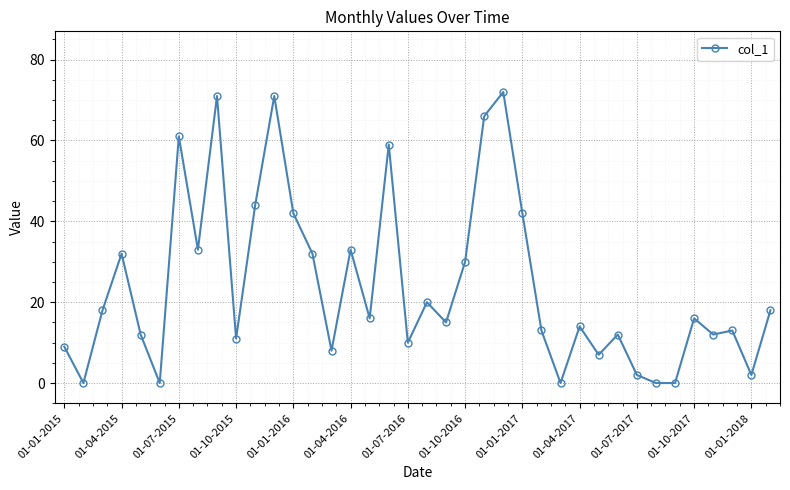

True or false: the data has more than 2 interior local peaks.

True